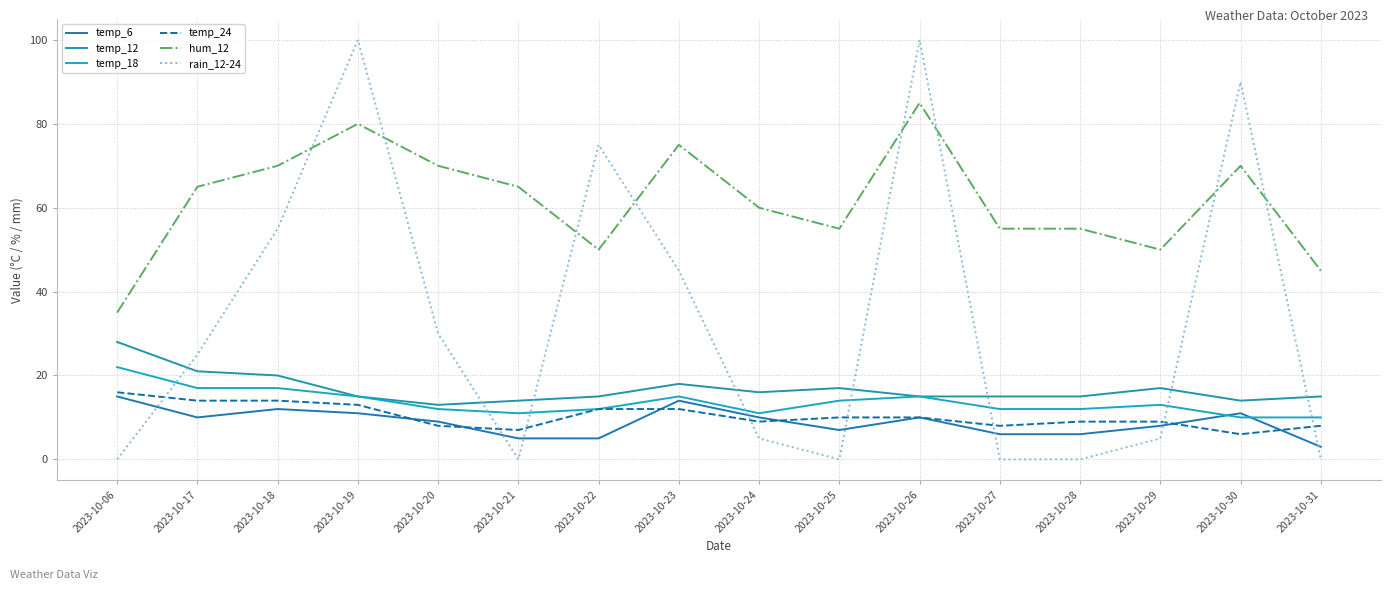

Count the number of categories in the chart.

16